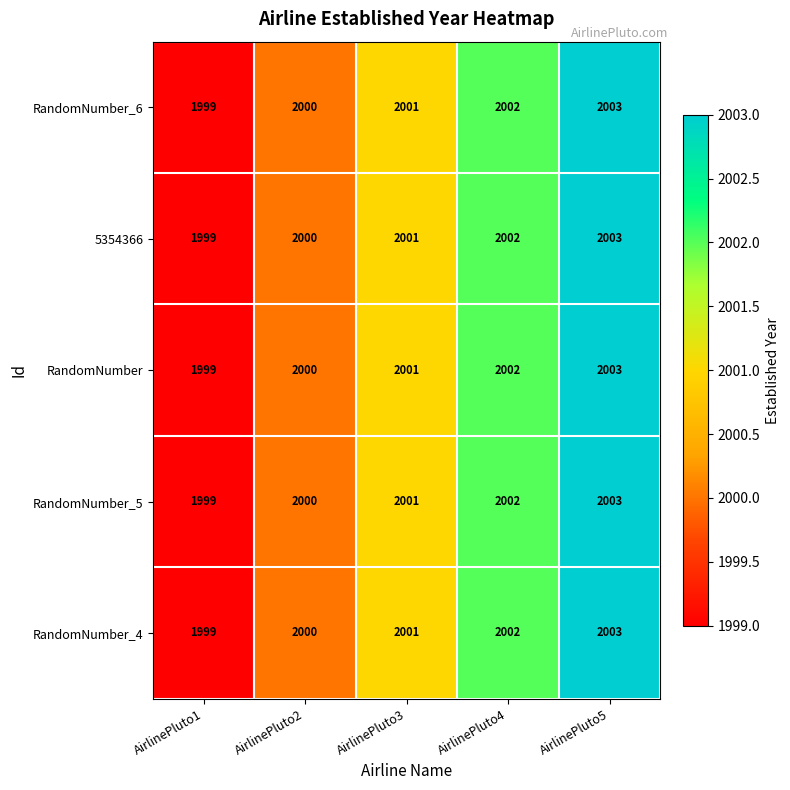

Which category has the highest value across all series?

AirlinePluto5